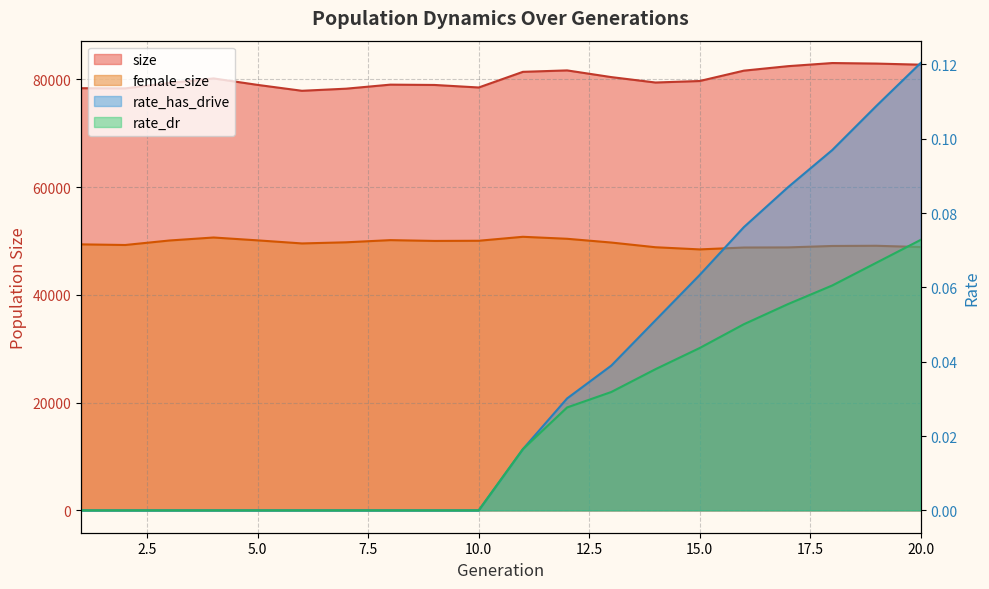

Reading right to left, what are all the values shown in this chart?

size: 82726.0	82932.0	83032.0	82452.0	81618.0	79696.0	79417.0	80421.0	81665.0	81399.0	78494.0	78963.0	79022.0	78273.0	77881.0	78970.0	80177.0	79329.0	78328.0	78362.0
female_size: 48873.0	49111.0	49074.0	48810.0	48787.0	48439.0	48839.0	49712.0	50410.0	50778.0	50042.0	50010.0	50159.0	49756.0	49546.0	50114.0	50647.0	50091.0	49256.0	49373.0
rate_dr: 0.1	0.1	0.1	0.1	0.1	0.0	0.0	0.0	0.0	0.0	0.0	0.0	0.0	0.0	0.0	0.0	0.0	0.0	0.0	0.0
rate_has_drive: 0.1	0.1	0.1	0.1	0.1	0.1	0.1	0.0	0.0	0.0	0.0	0.0	0.0	0.0	0.0	0.0	0.0	0.0	0.0	0.0